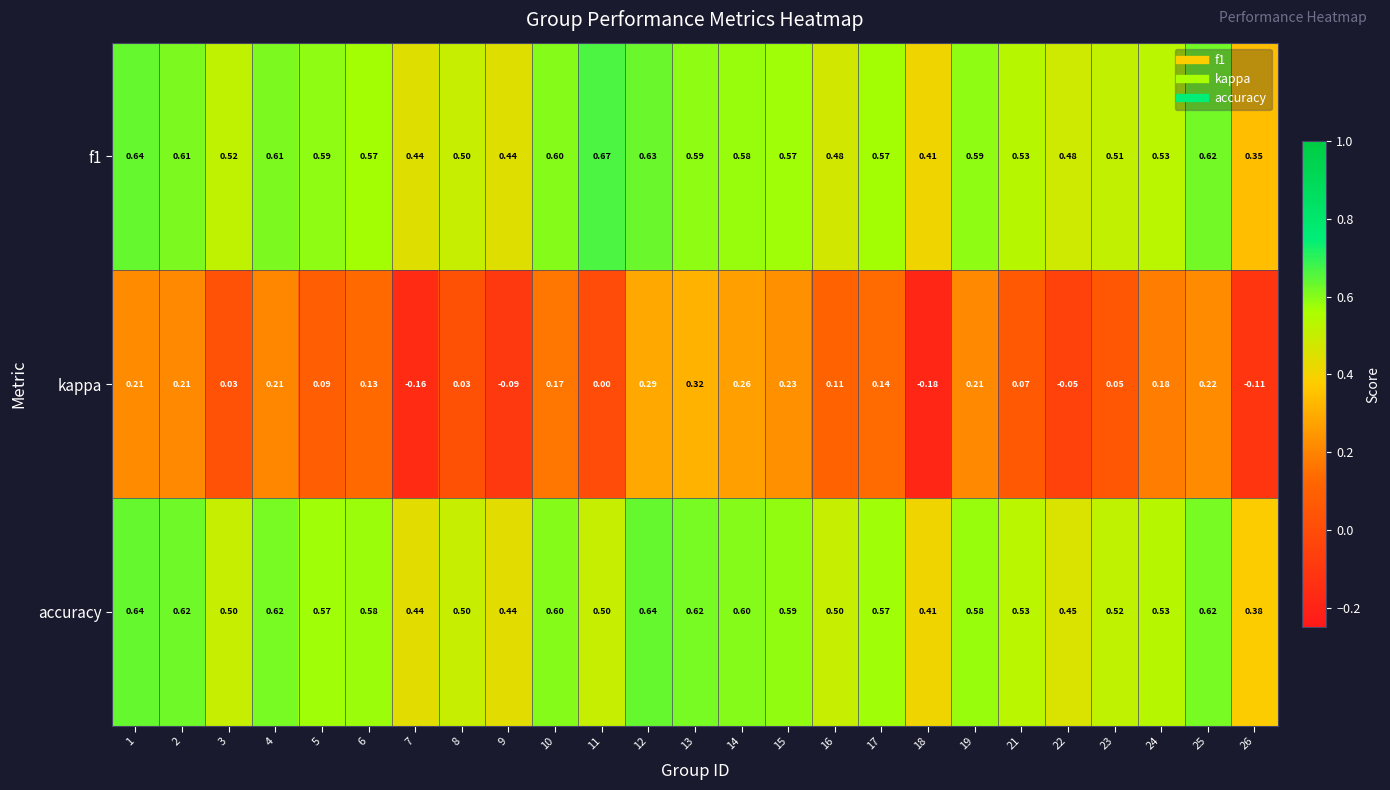

Between 6 and 23, which series saw the biggest shift?

kappa